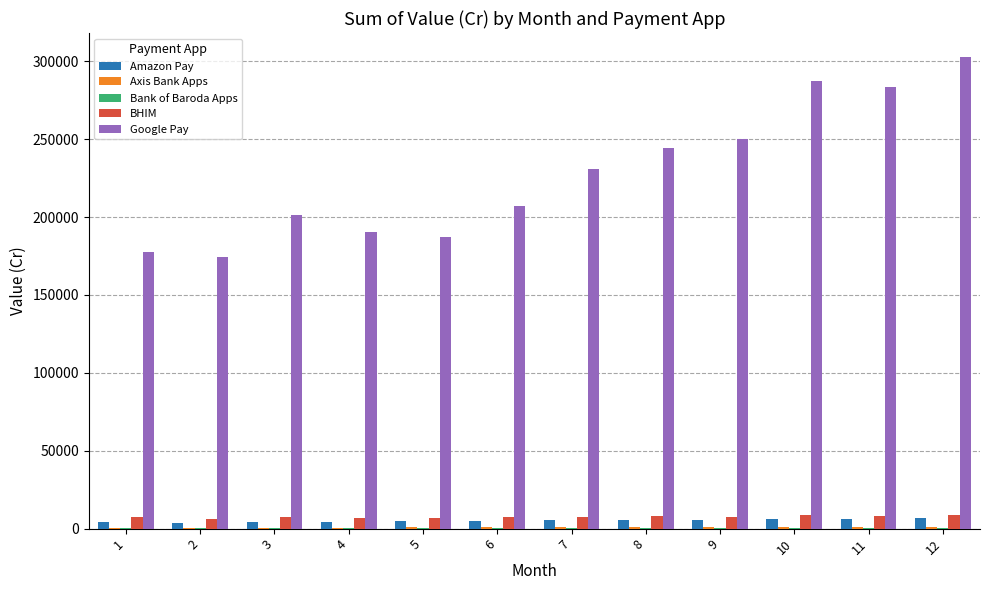

Which series changed the most between 6 and 10?

Google Pay